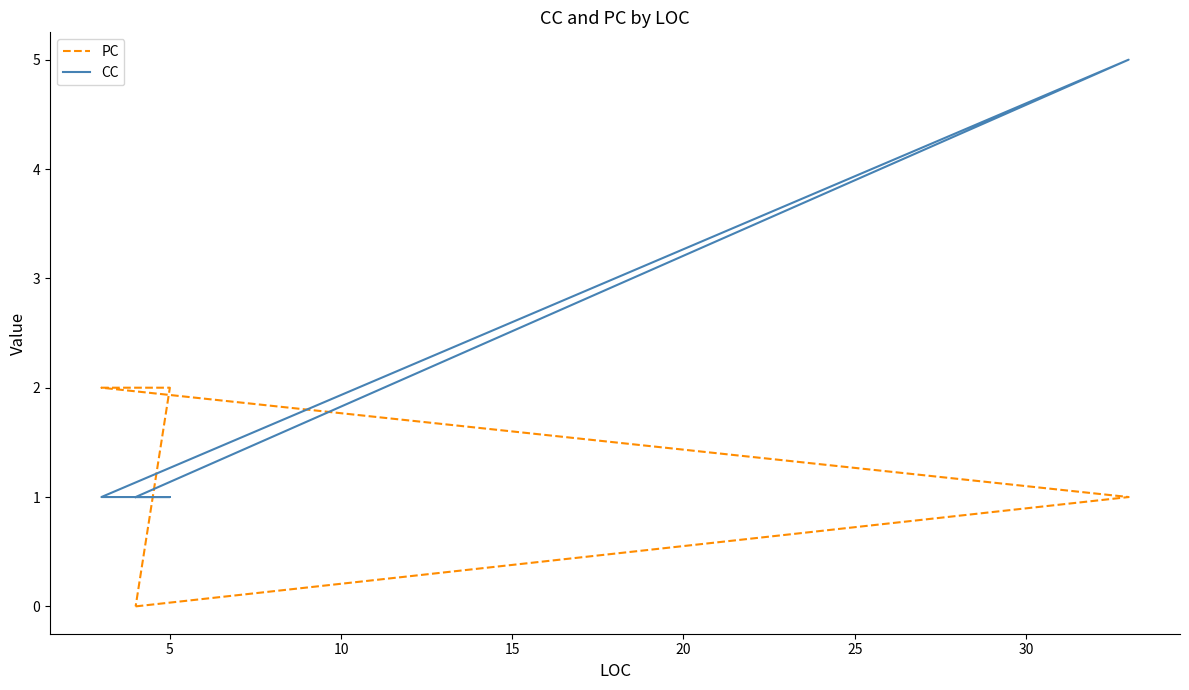

True or false: CC has more than 2 points higher than both neighbors.

False